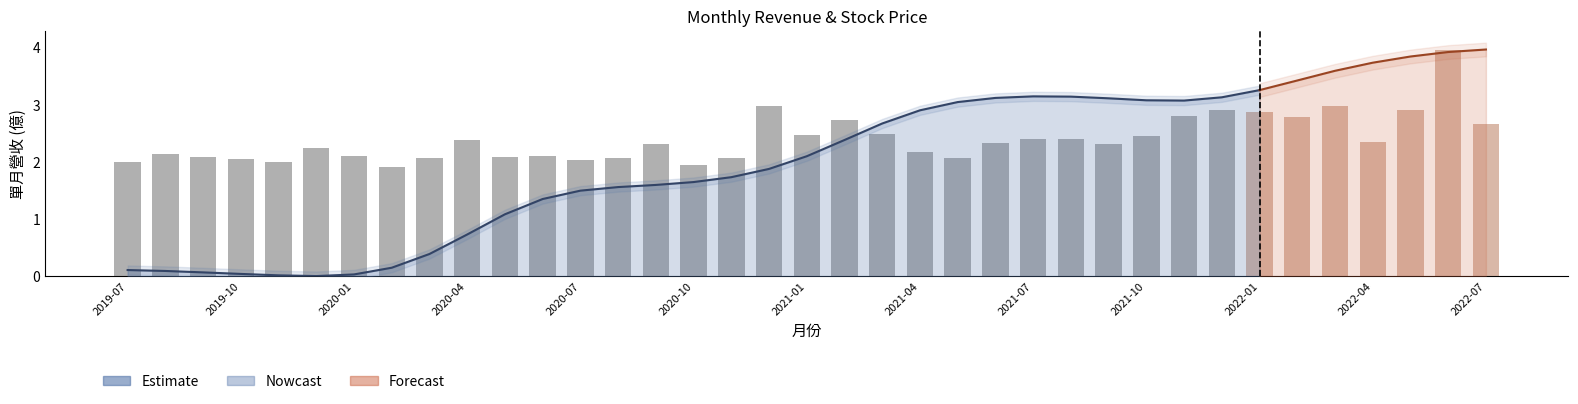

What value does the data have at 28?

2.8